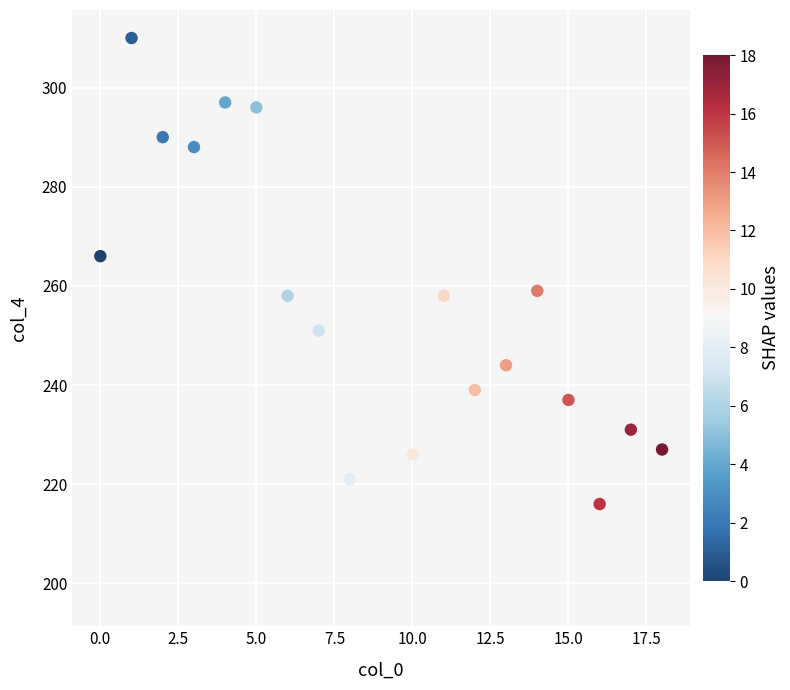

What is the range of Y values (max minus min)?

113